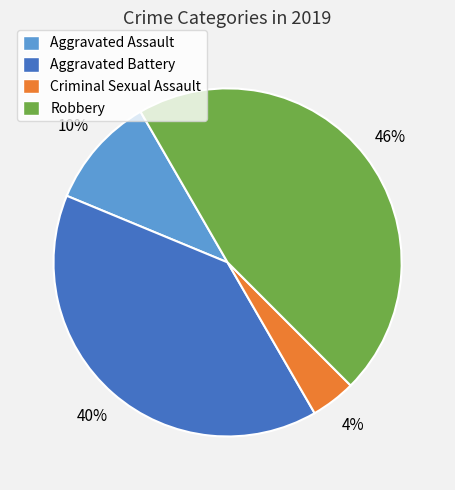

To the nearest percent, what is the average slice percentage?

25%